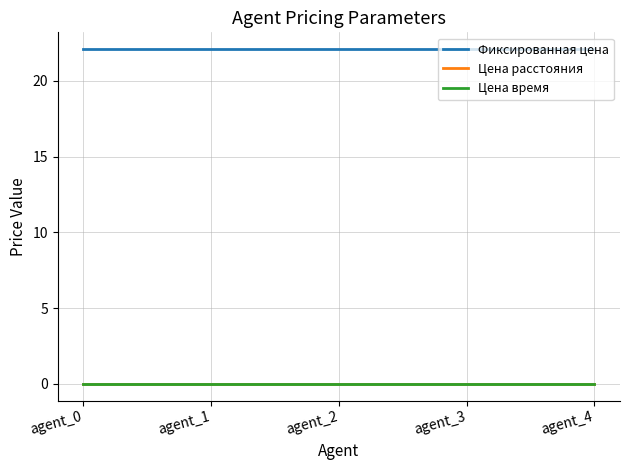

True or false: Цена время and Фиксированная цена intersect in this chart.

False